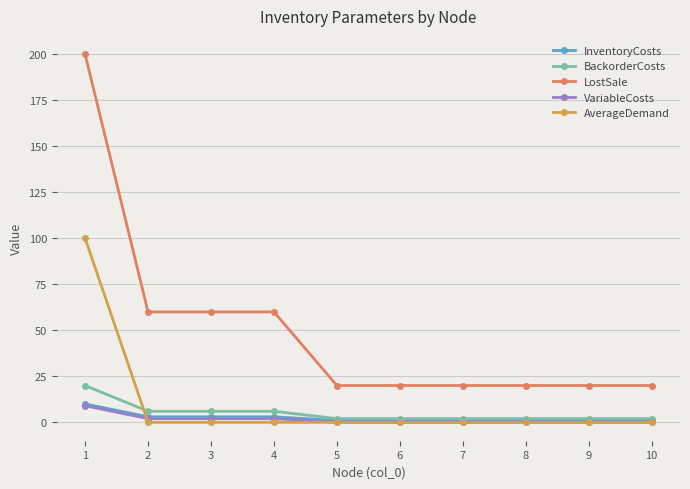

Count the number of categories in the chart.

10